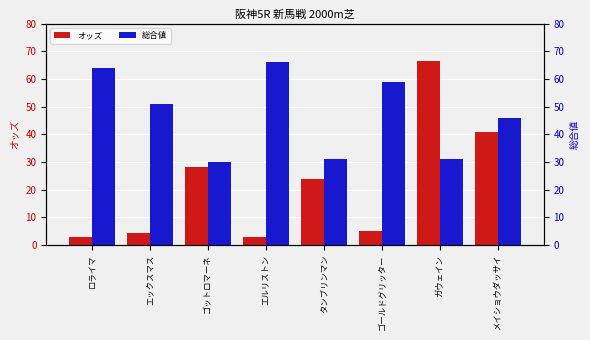

Where does the 総合値 series first go above 51?

ロライマ